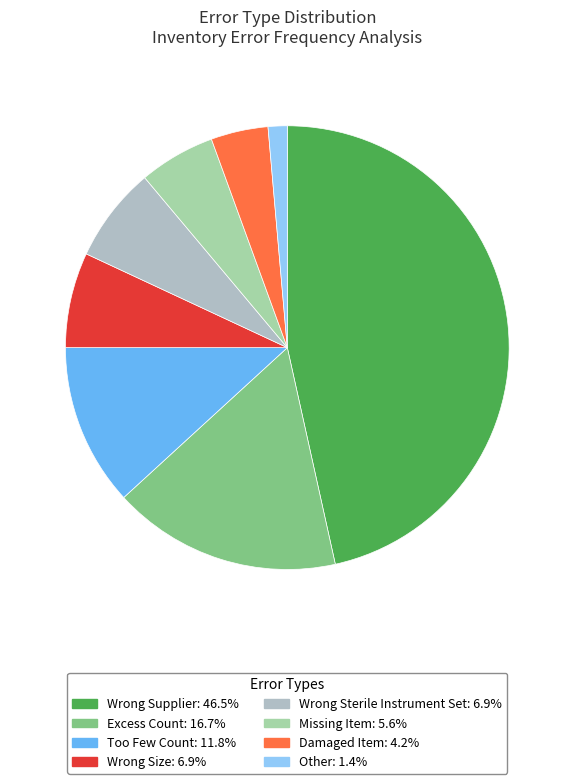

What is the largest slice in the pie chart?

Wrong Supplier